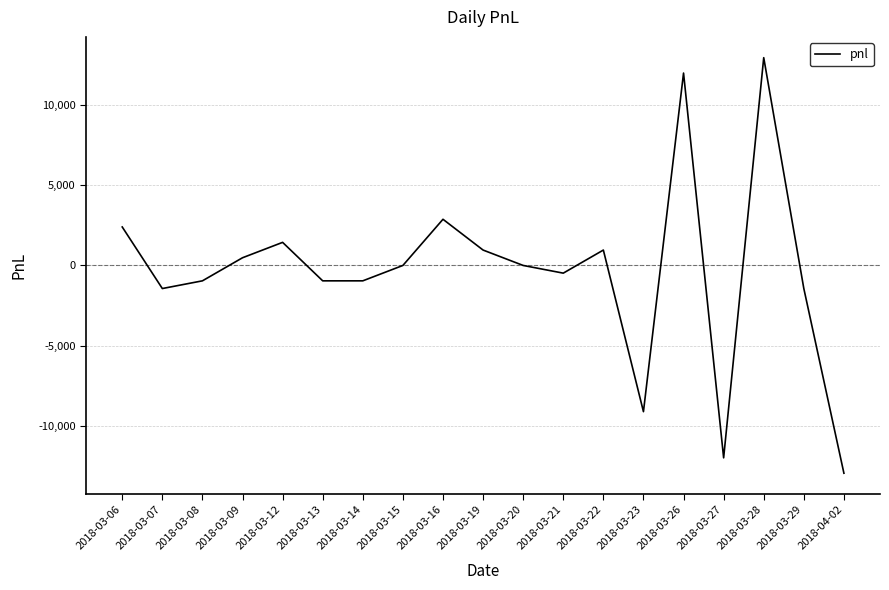

Reading right to left, what are all the values shown in this chart?

2018-04-02=-12960	2018-03-29=-1440	2018-03-28=12960	2018-03-27=-12000	2018-03-26=12000	2018-03-23=-9120	2018-03-22=960	2018-03-21=-480	2018-03-20=0	2018-03-19=960	2018-03-16=2880	2018-03-15=0	2018-03-14=-960	2018-03-13=-960	2018-03-12=1440	2018-03-09=480	2018-03-08=-960	2018-03-07=-1440	2018-03-06=2400